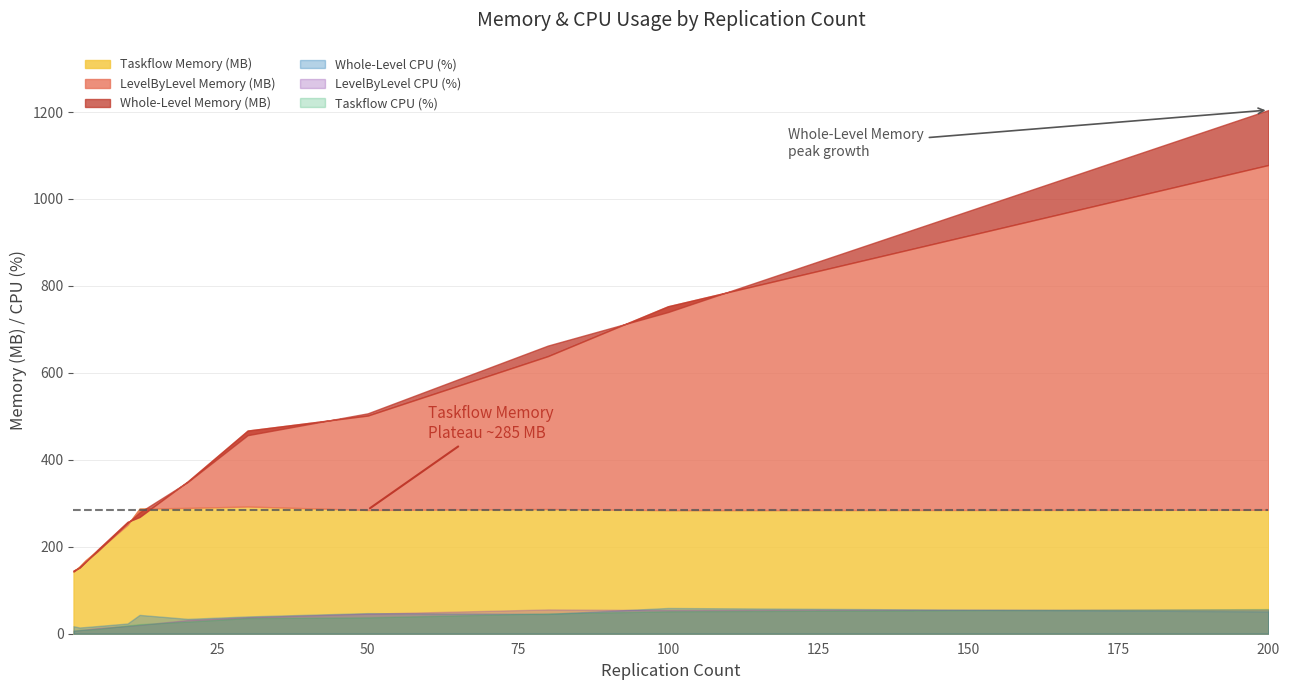

What value does the Whole-Level Memory (MB) series have at 80?

662.8